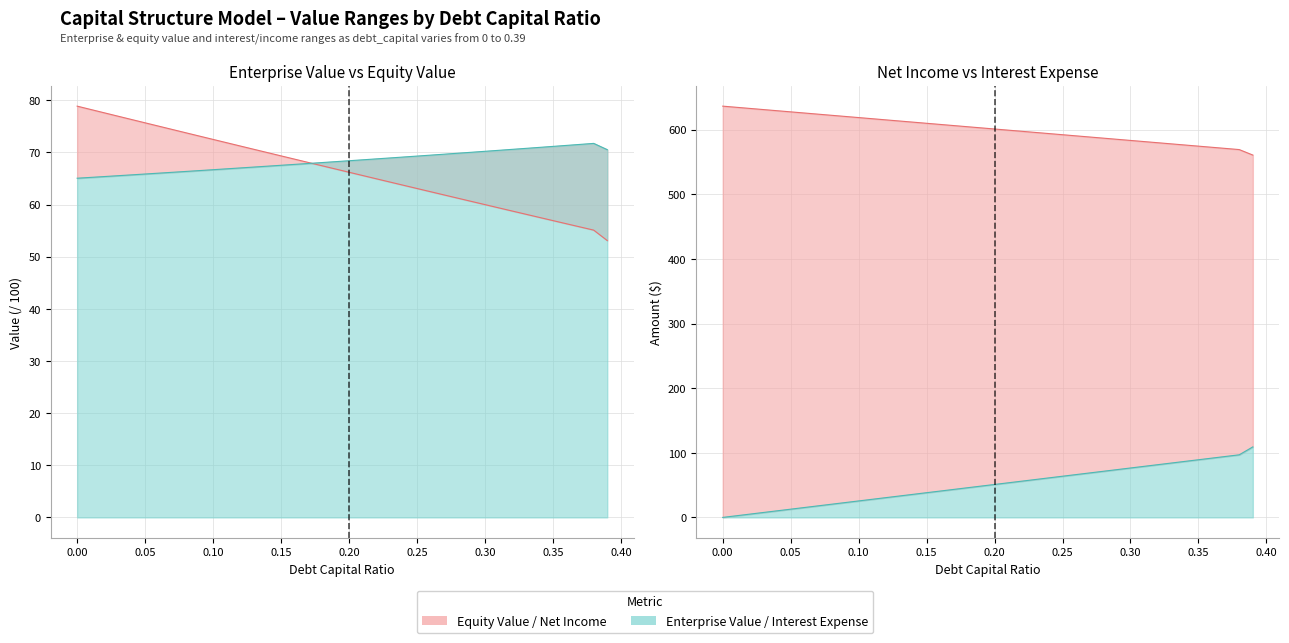

Which has a higher value, 0.22 or 0.29?

0.22